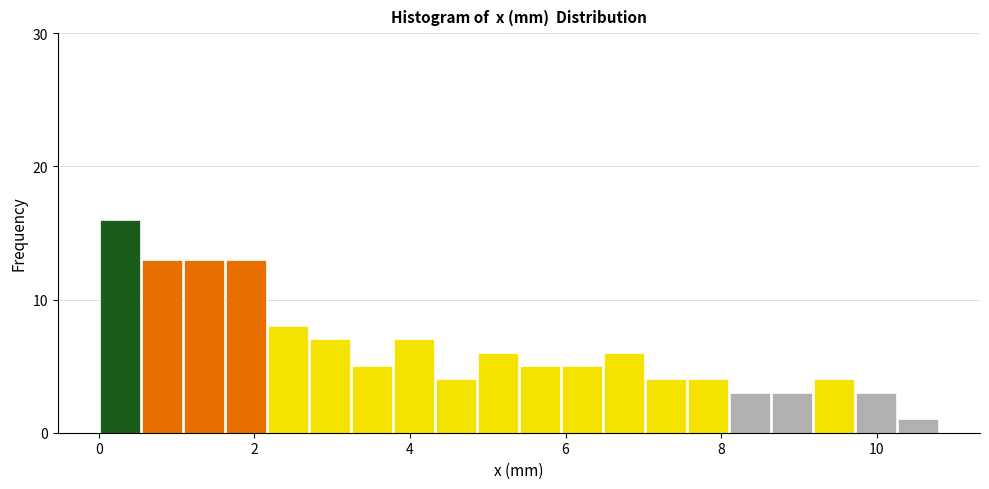

Around what value on the x-axis is the tallest bar? Give the approximate position of its centre, as read against the axis.

0.2